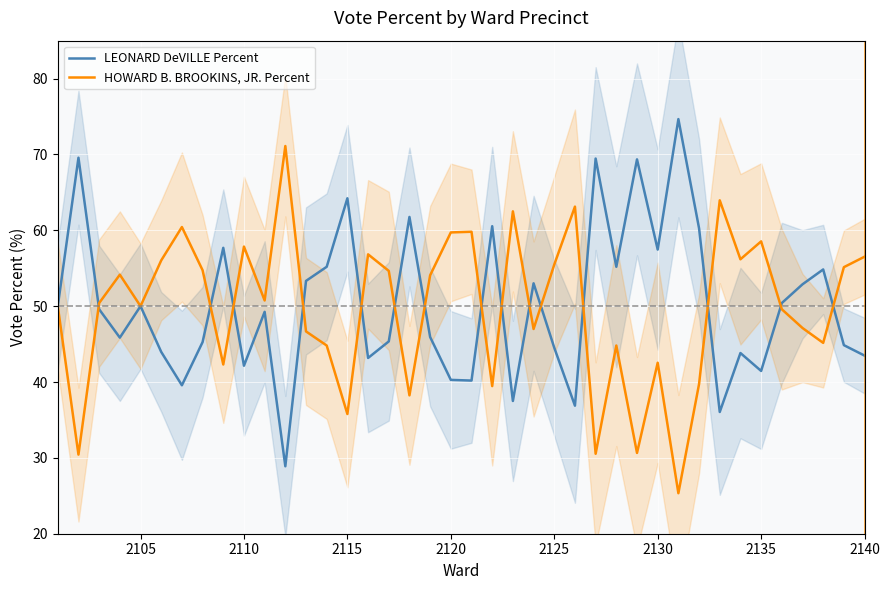

What is the difference between the maximum and minimum values in the HOWARD B. BROOKINS, JR. Percent series?

45.8